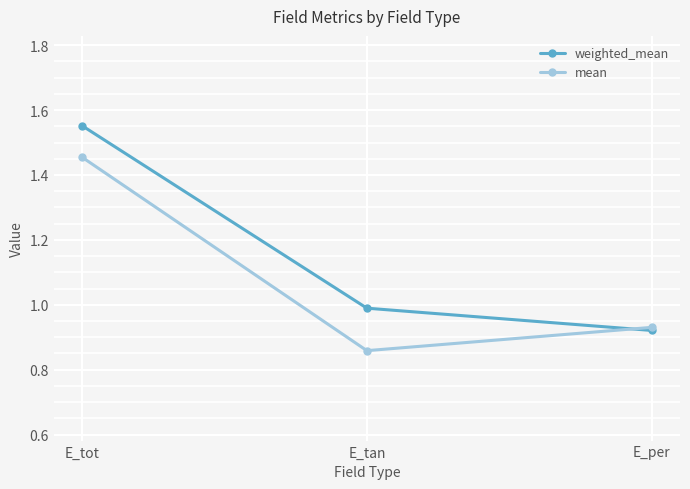

Read the weighted_mean value at E_tan.

1.0